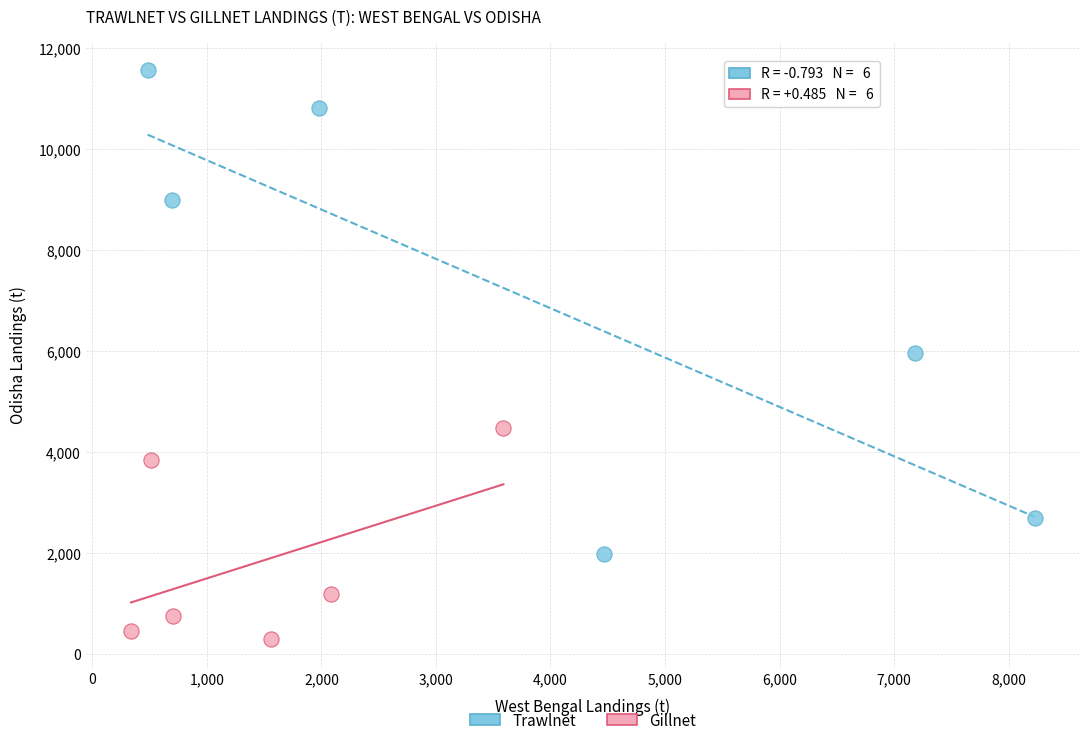

Which series reaches the maximum Y coordinate?

Trawlnet